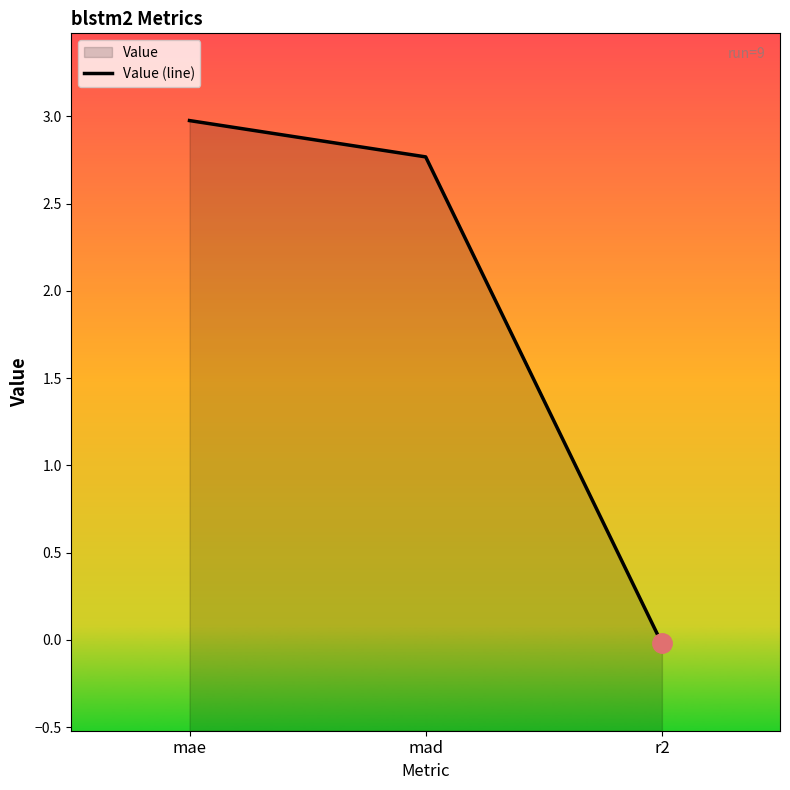

The chart shows a value of -0.0 at r2. True or false?

False